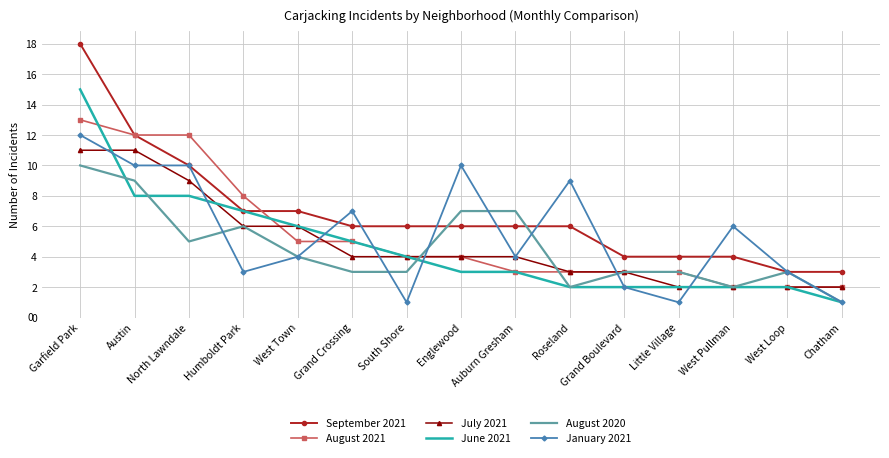

What is the difference between the maximum and minimum values in the June 2021 series?

14